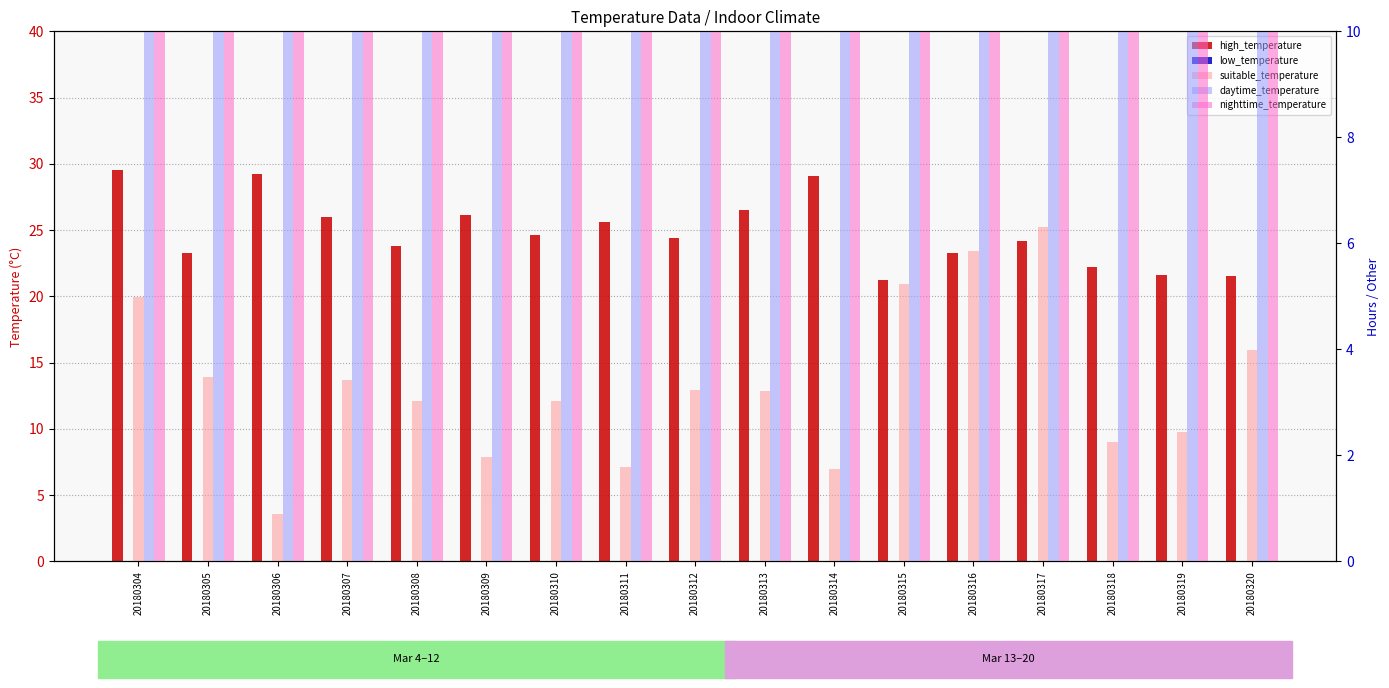

At how many categories does at least one series exceed 21?

17